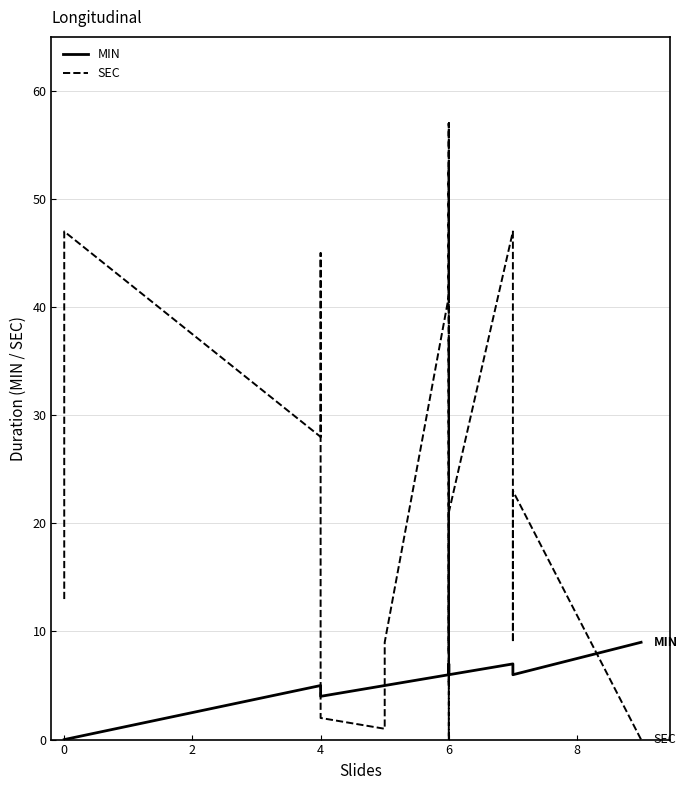

After their last crossing, which series has the higher values: MIN or SEC?

MIN